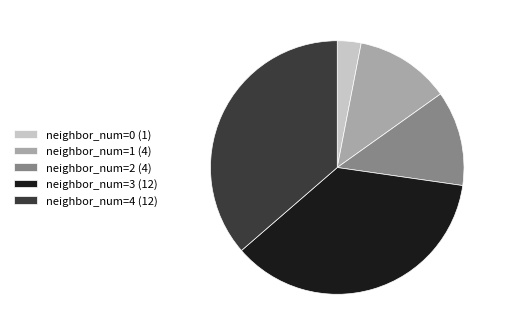

Is the sum of neighbor_num=2 (4) and neighbor_num=1 (4) greater than half?

No